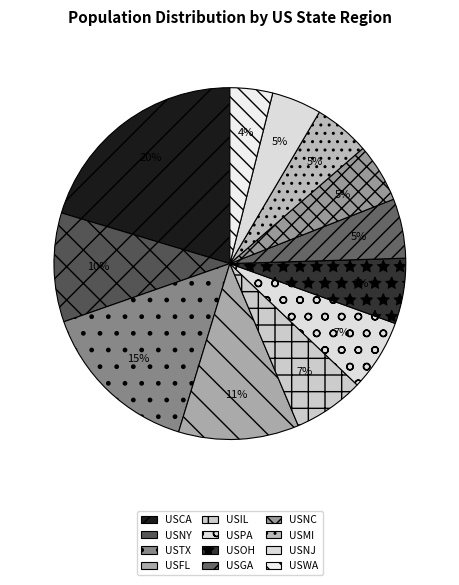

What is the smallest slice in the pie chart?

USWA